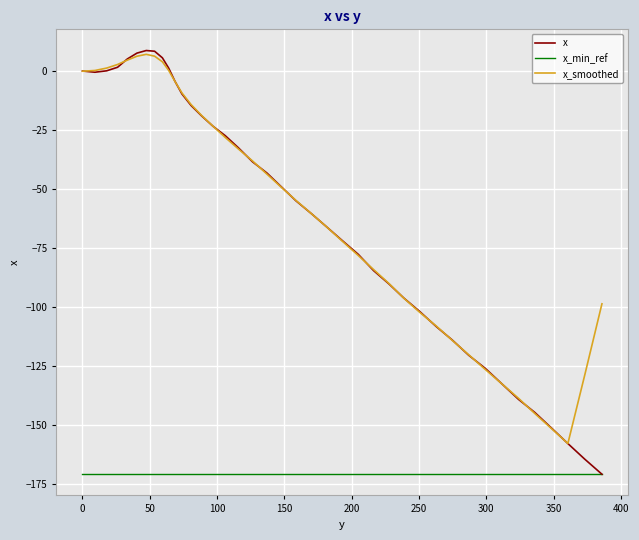

What is the maximum value shown in the chart?

8.7